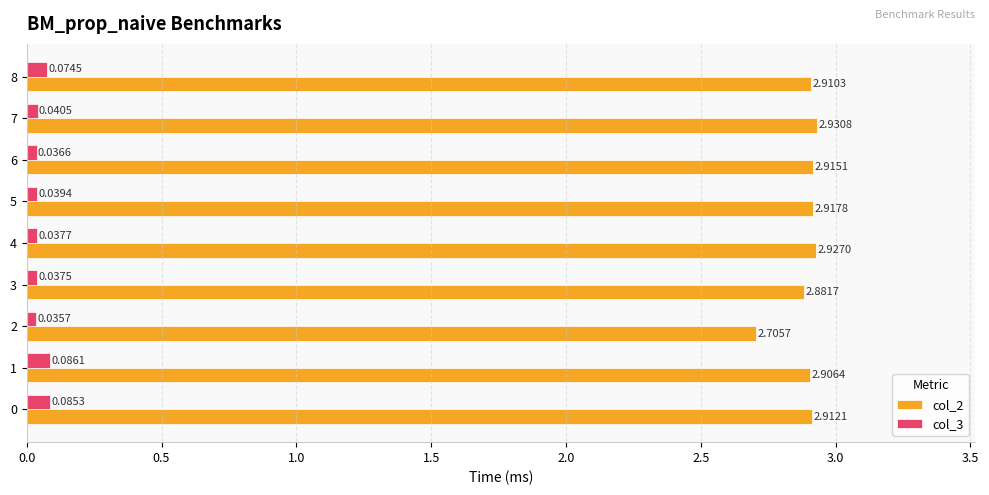

Between 4 and 6, which series saw the biggest shift?

col_2